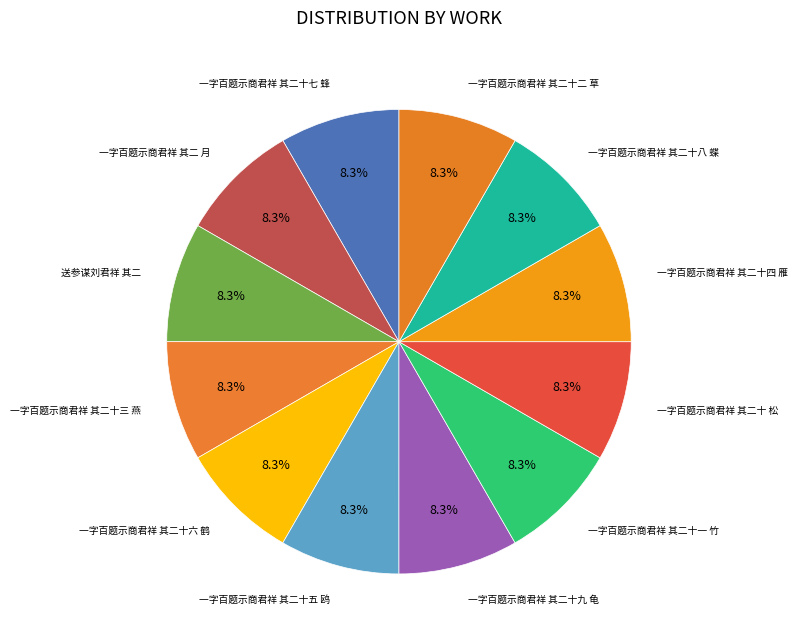

What is the ratio of the value at 一字百题示商君祥 其二 月 to the value at 一字百题示商君祥 其二十七 蜂?

1.0